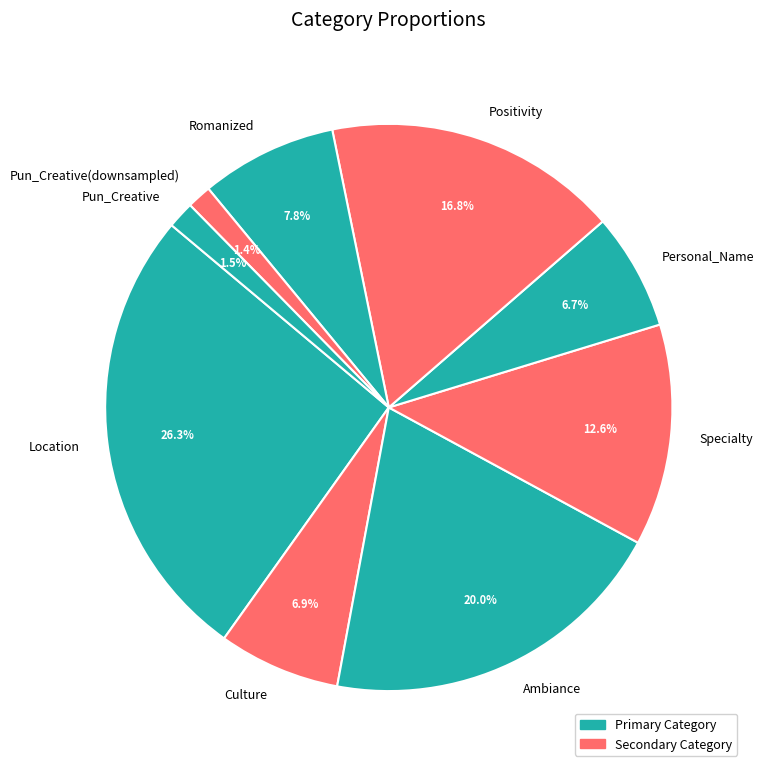

What is the largest slice in the pie chart?

Location